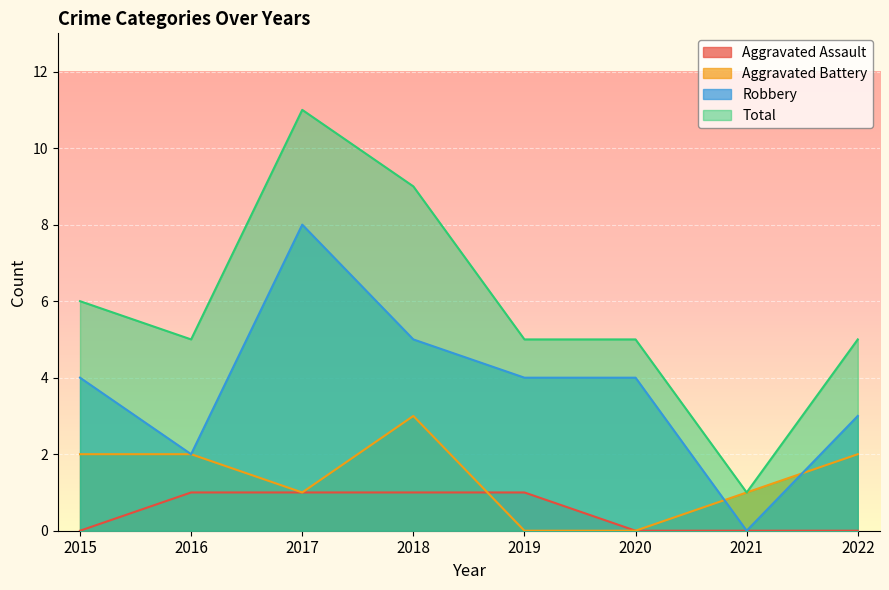

At which category is the sum across all series the highest?

2017